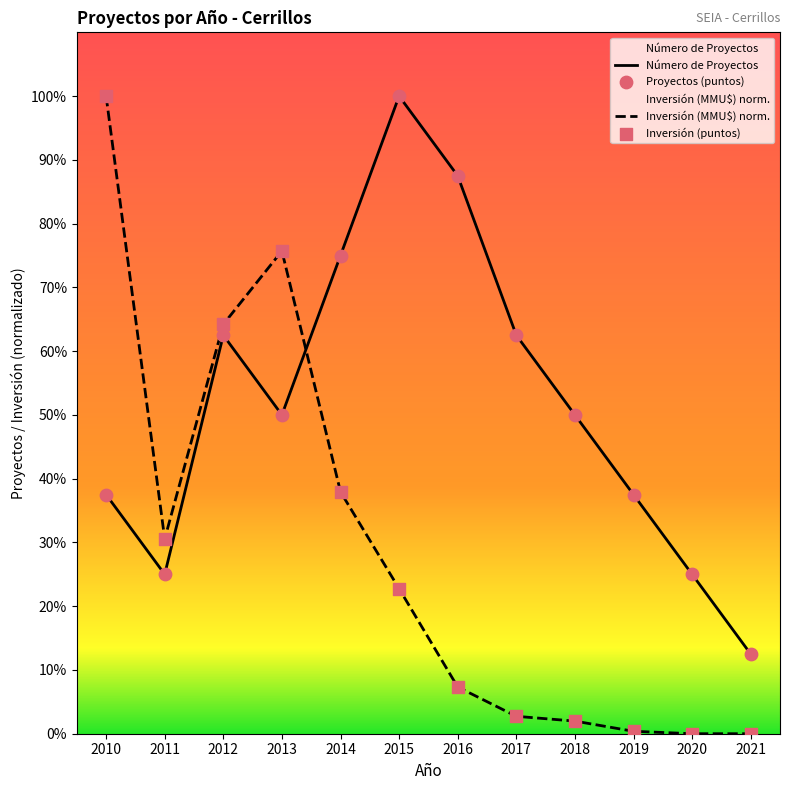

At how many categories does at least one series exceed 6?

4